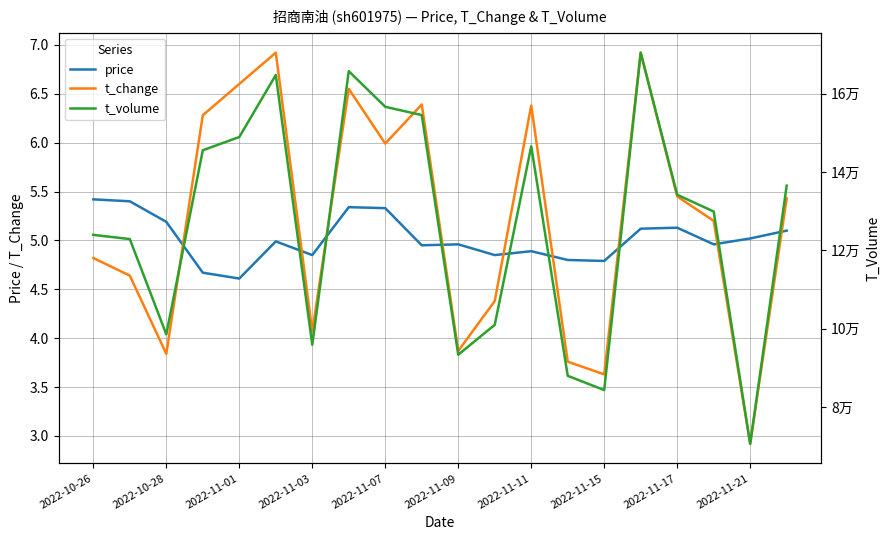

What is the lowest value of the t_change series?

2.9